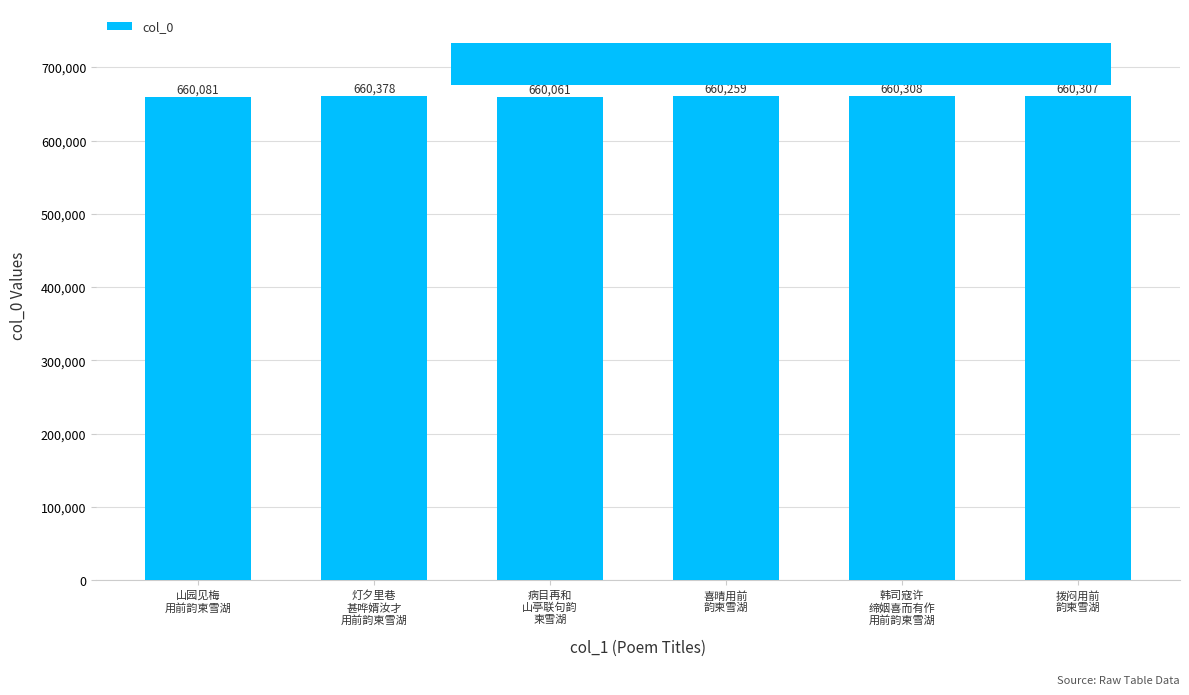

Reading right to left, list all the values displayed in this chart.

拨闷用前
韵柬雪湖=660307	韩司寇许
缔姻喜而有作
用前韵柬雪湖=660308	喜晴用前
韵柬雪湖=660259	病目再和
山亭联句韵
柬雪湖=660061	灯夕里巷
甚哗婿汝才
用前韵柬雪湖=660378	山园见梅
用前韵柬雪湖=660081